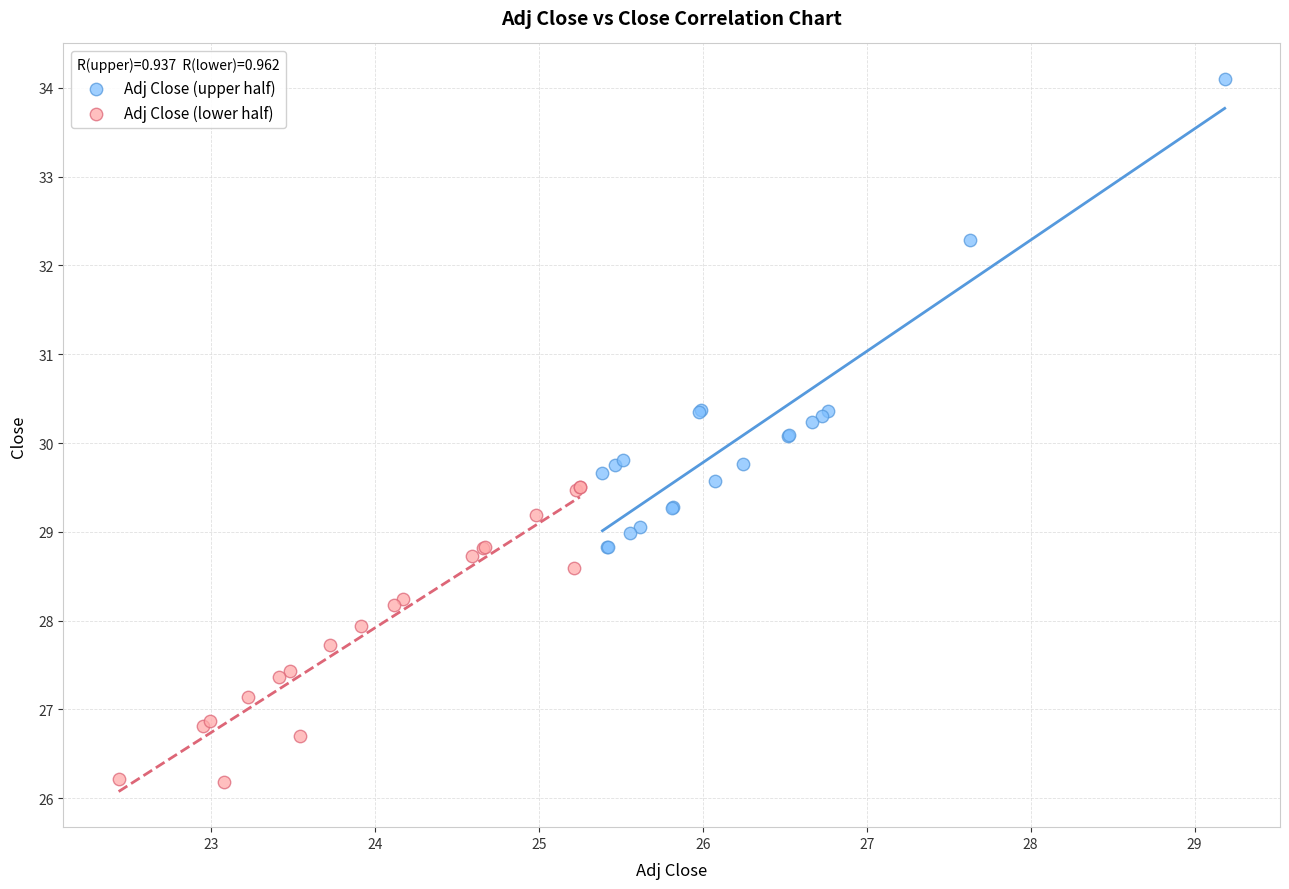

Which series reaches the minimum Y coordinate?

Adj Close (lower half)